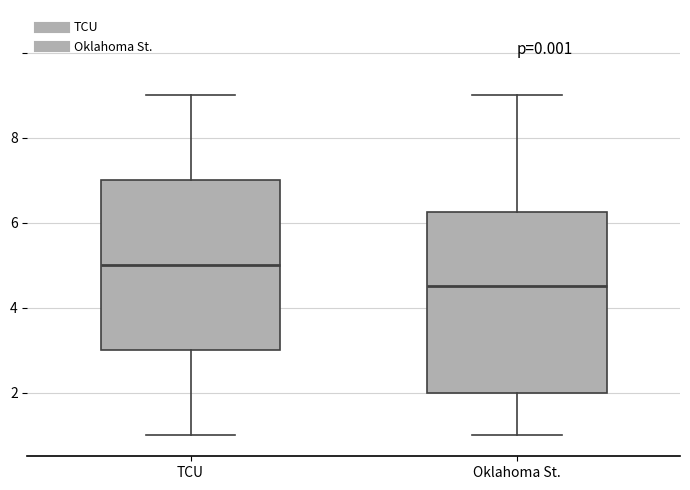

Reading left to right, read every box against the y-axis: the position of its median line, the range the box covers, and the ends of its whiskers. The values are not printed on the chart, so give them approximately, as read against the axis.

TCU: median 5.0, box 3.0 to 7.0, whiskers 1.0 to 9.0
Oklahoma St.: median 4.6, box 2.0 to 6.2, whiskers 1.0 to 9.0